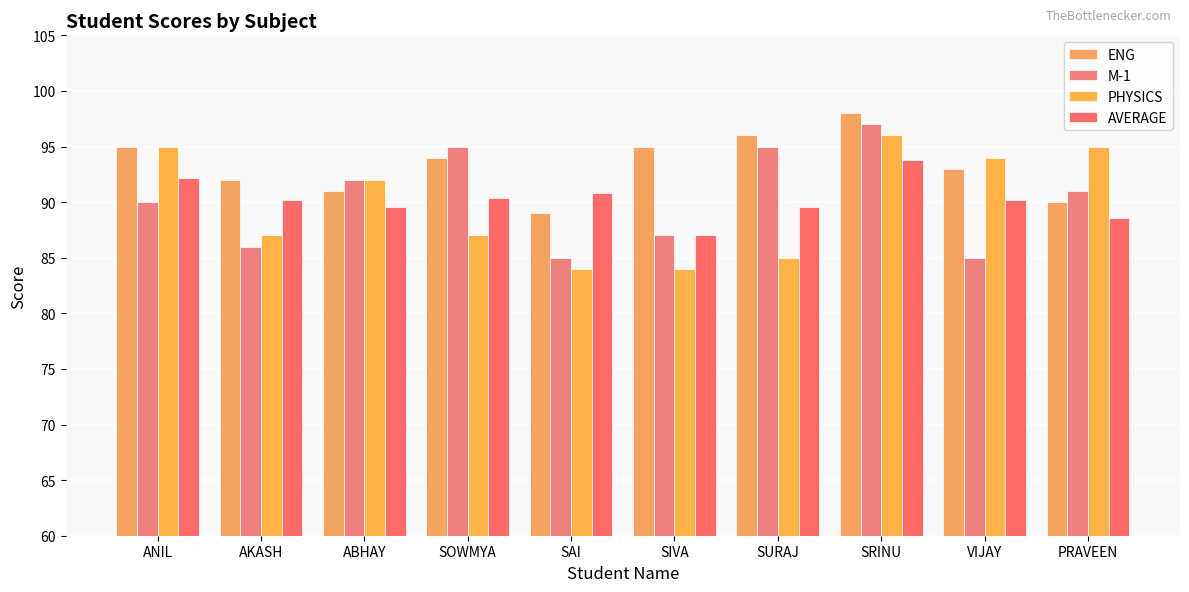

What are all the series names shown in the legend?

ENG, M-1, PHYSICS, AVERAGE